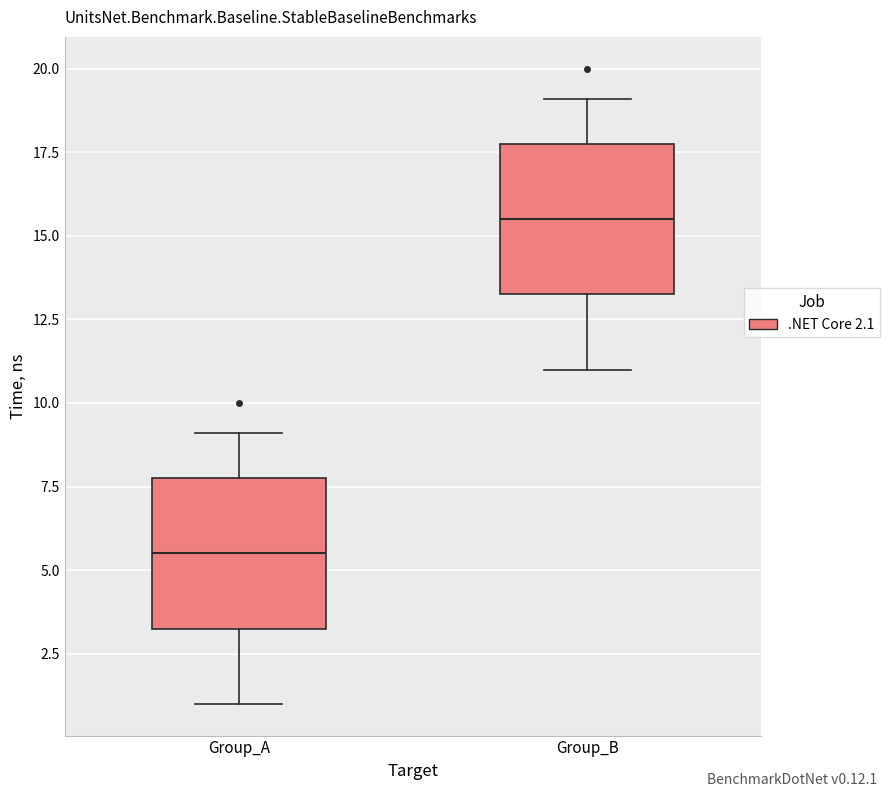

Which box's median line is the lowest?

Group_A